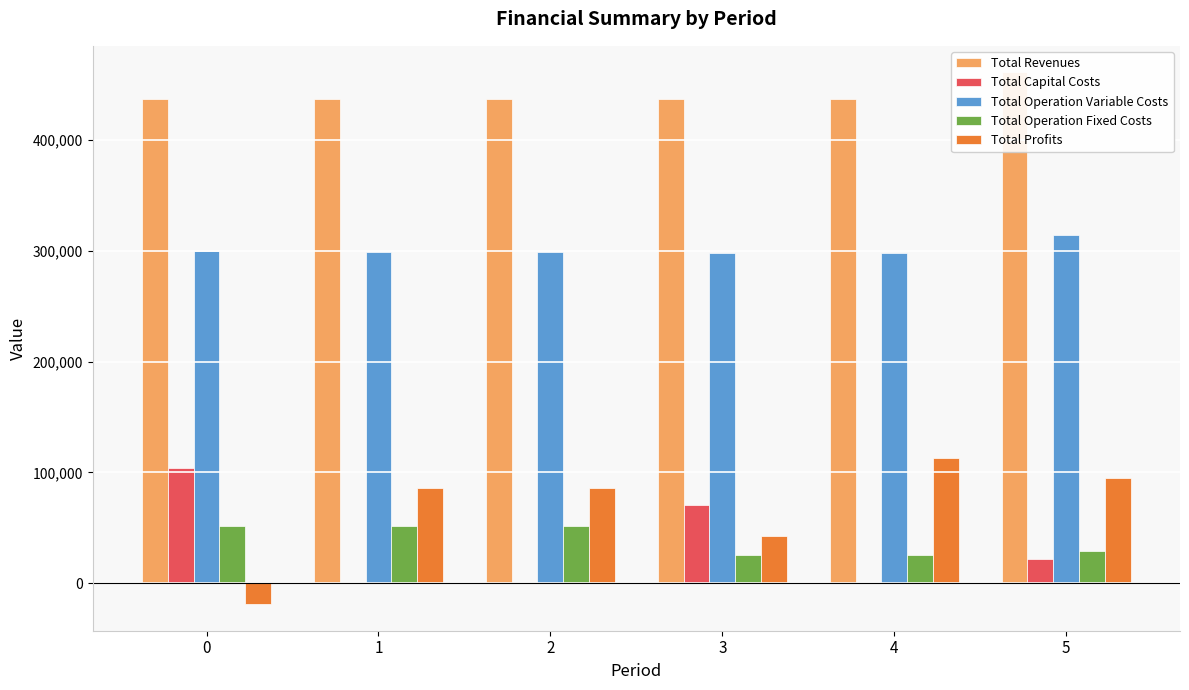

Which series has the largest total across all categories?

Total Revenues